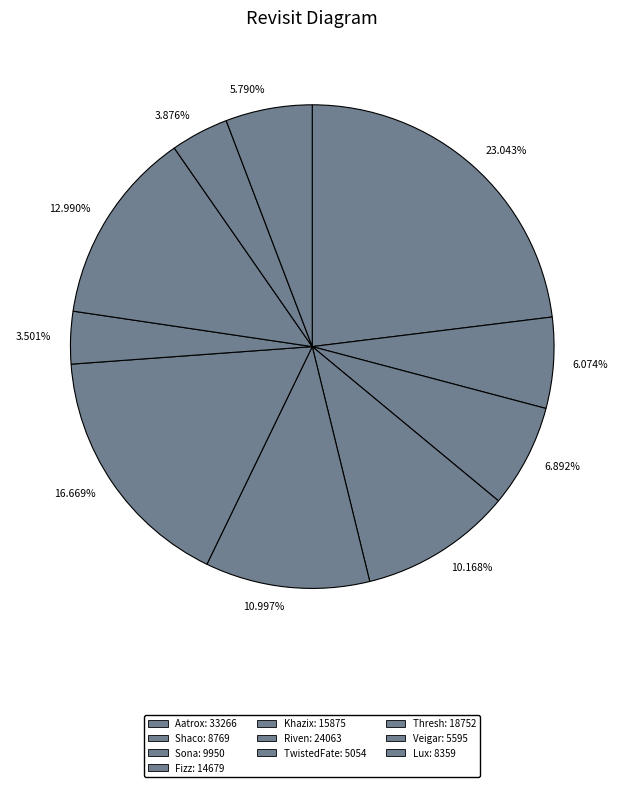

Rank the categories by value from lowest to highest.

TwistedFate, Veigar, Lux, Shaco, Sona, Fizz, Khazix, Thresh, Riven, Aatrox